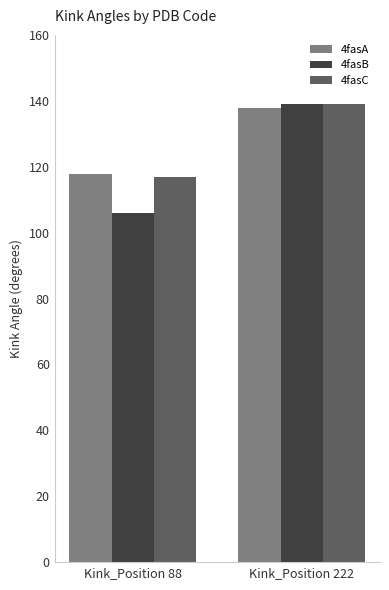

Rank the categories by 4fasA value from lowest to highest.

Kink_Position 88, Kink_Position 222